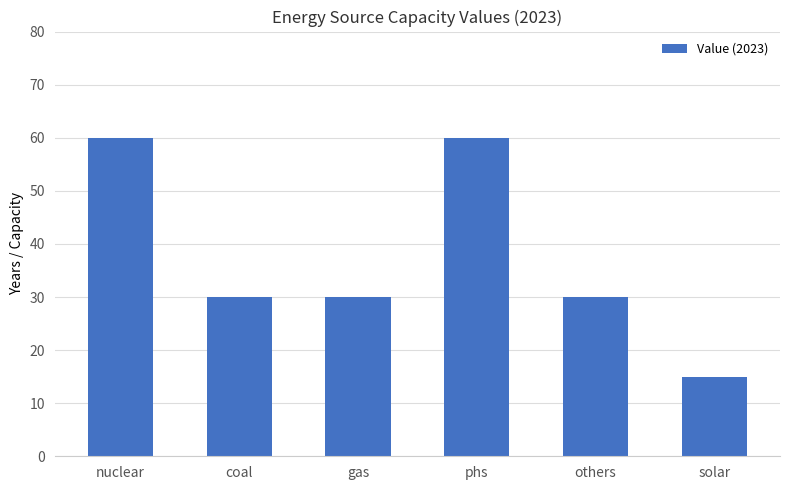

True or false: the data shows 46 at coal.

False